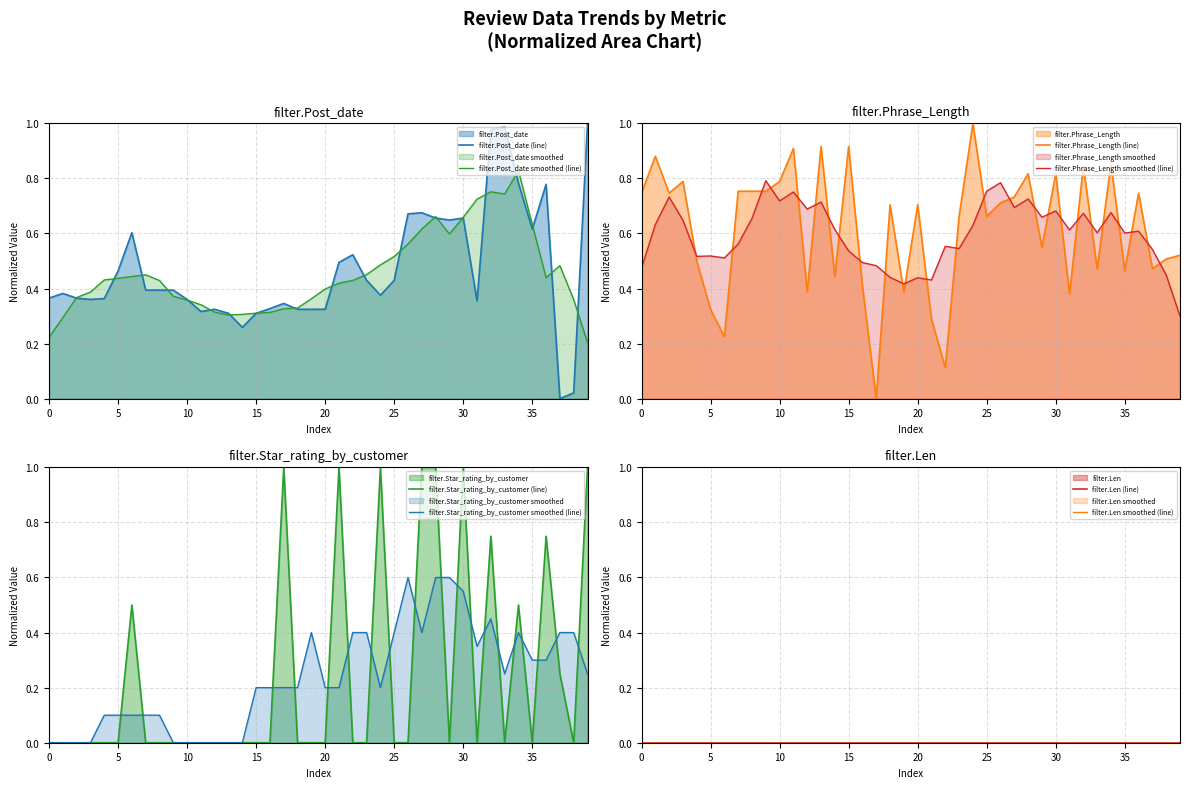

Between 9 and 15, which series saw the biggest shift?

filter.Phrase_Length